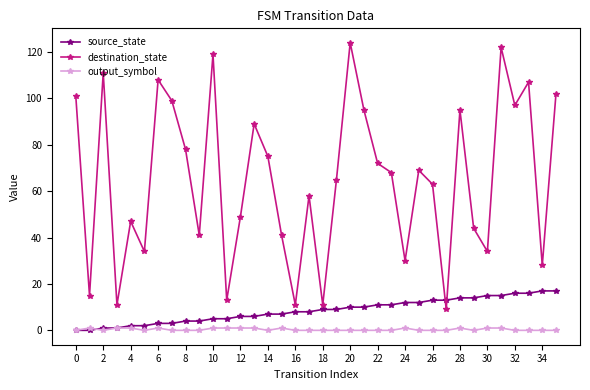

How many interior local peaks does the destination_state series have?

11